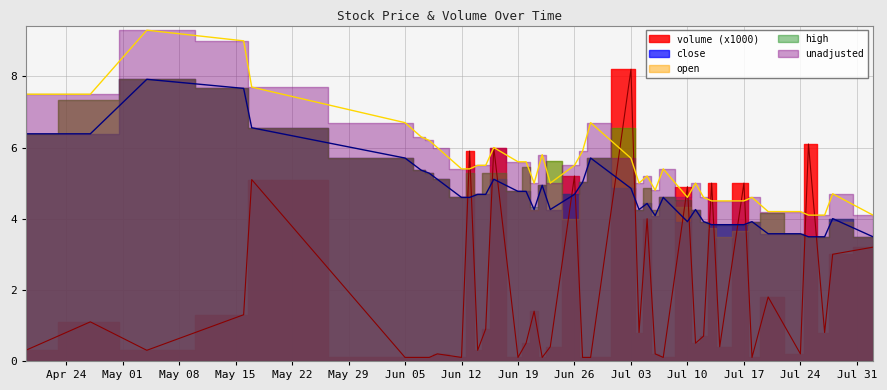

Which series has the largest total across all categories?

unadjusted